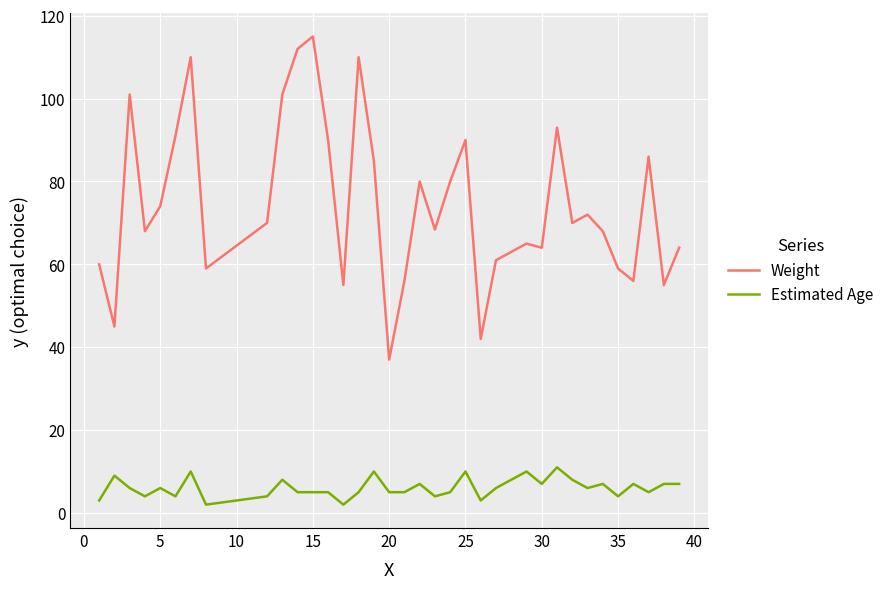

True or false: Weight and Estimated Age cross at least once.

False